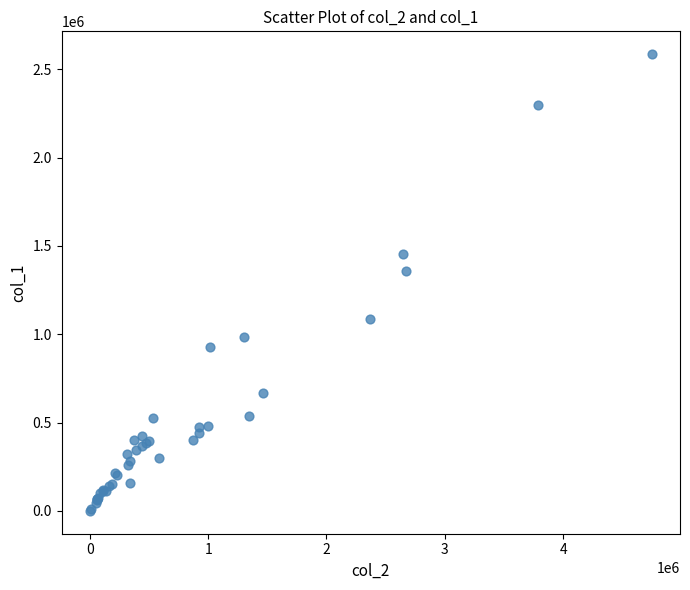

What Y value in the scatter plot is closest to 1292500?

1358000